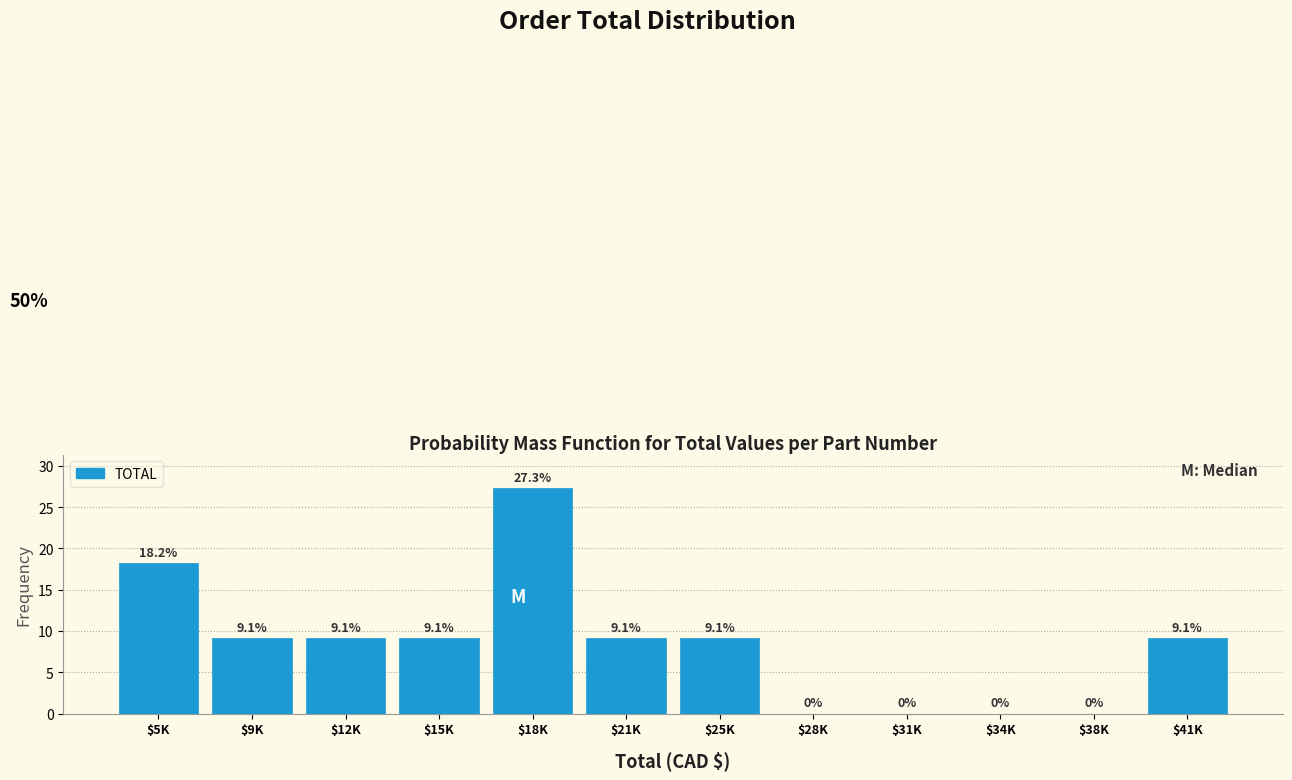

Read the value at $9K.

9.1